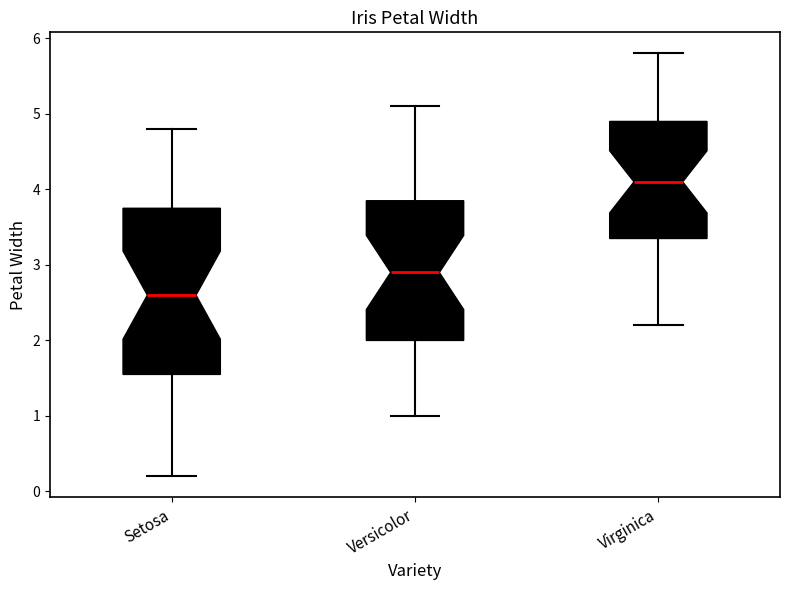

Where is the lower edge of the box for Setosa on the y-axis? The values are not printed on the chart, so give them approximately, as read against the axis.

1.6